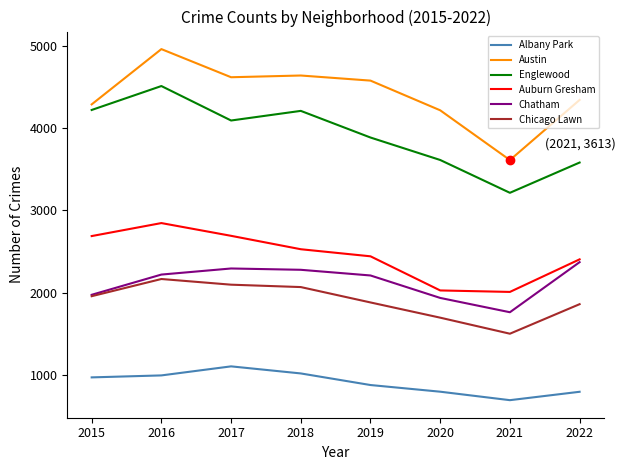

Count the number of data series in this chart.

6